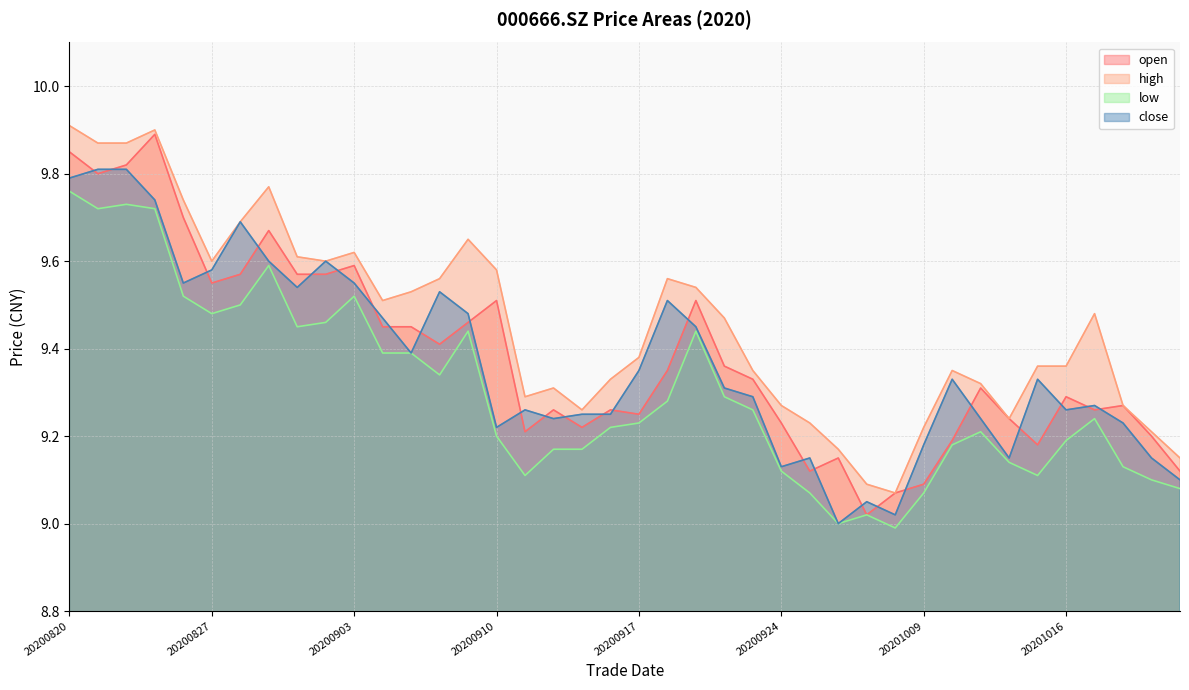

What is the value of the close point at the 21st from the left?

9.3